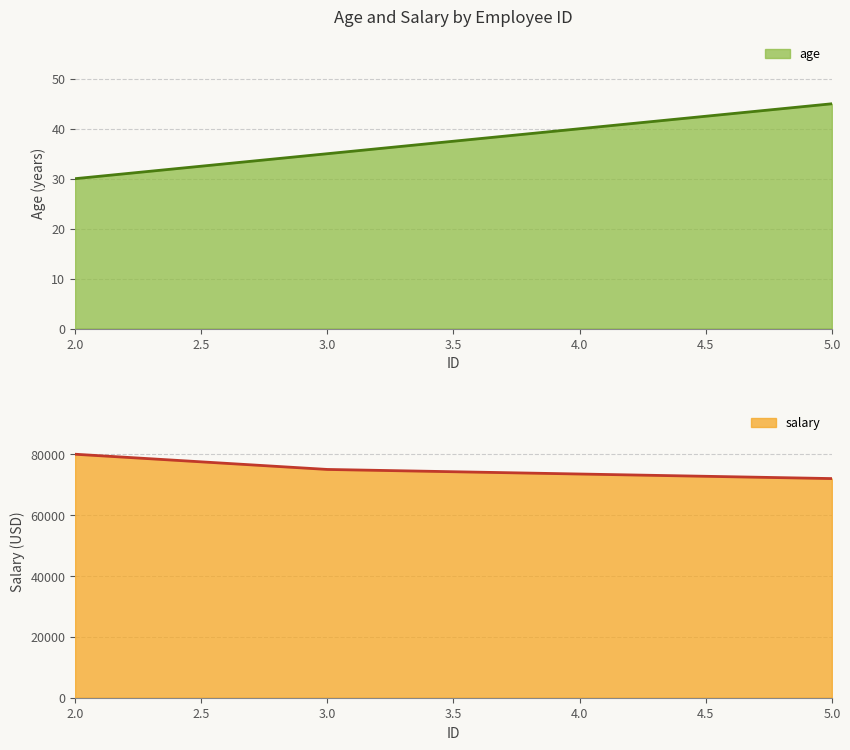

At which label is salary closest to 76000?

3.0